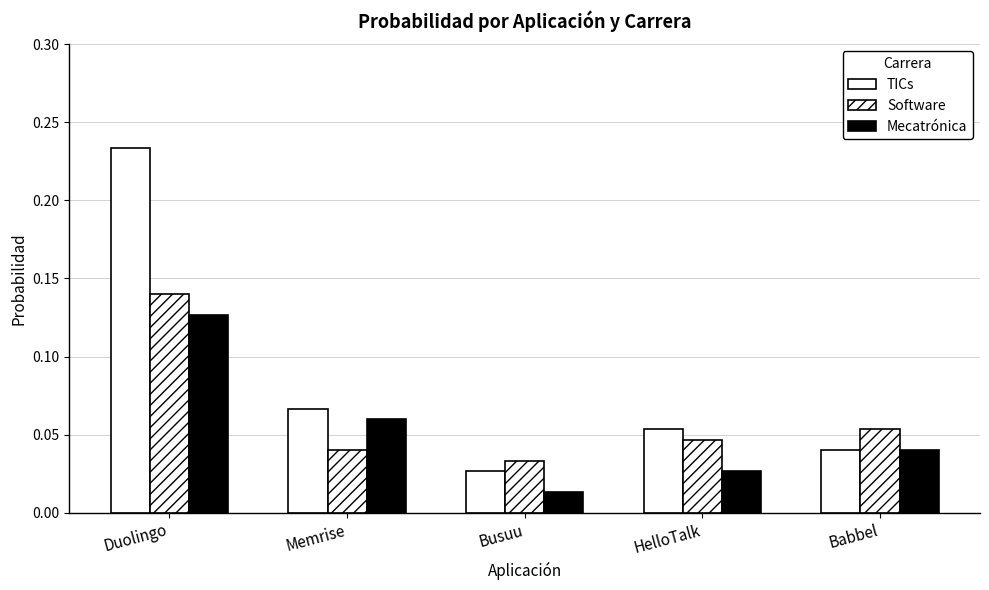

What is the label of the 5th bar from the right?

Duolingo